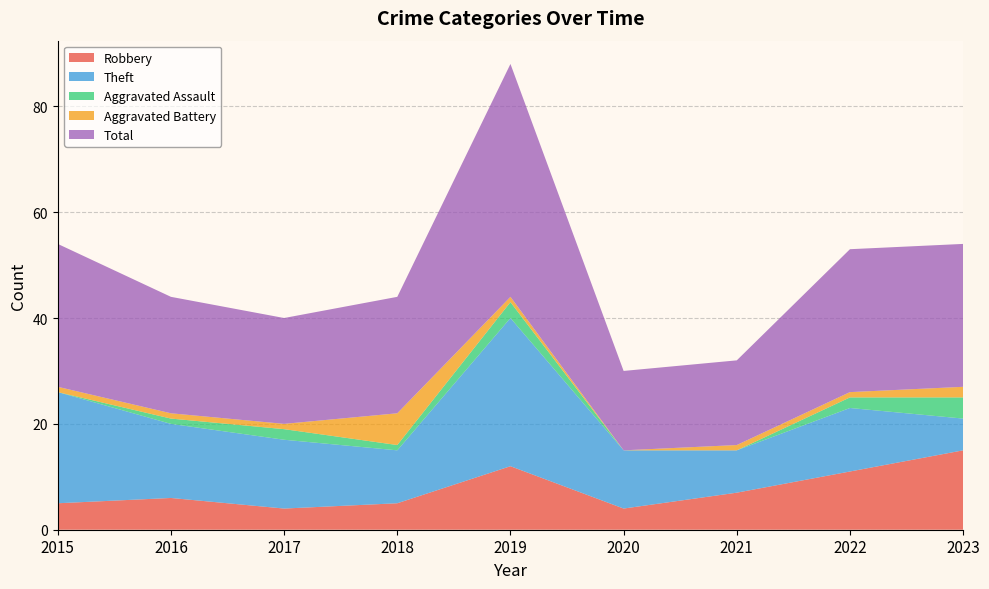

Reading left to right, transcribe all the data shown in this chart.

Robbery: 5	6	4	5	12	4	7	11	15
Theft: 21	14	13	10	28	11	8	12	6
Aggravated Assault: 0	1	2	1	3	0	0	2	4
Aggravated Battery: 1	1	1	6	1	0	1	1	2
Total: 27	22	20	22	44	15	16	27	27